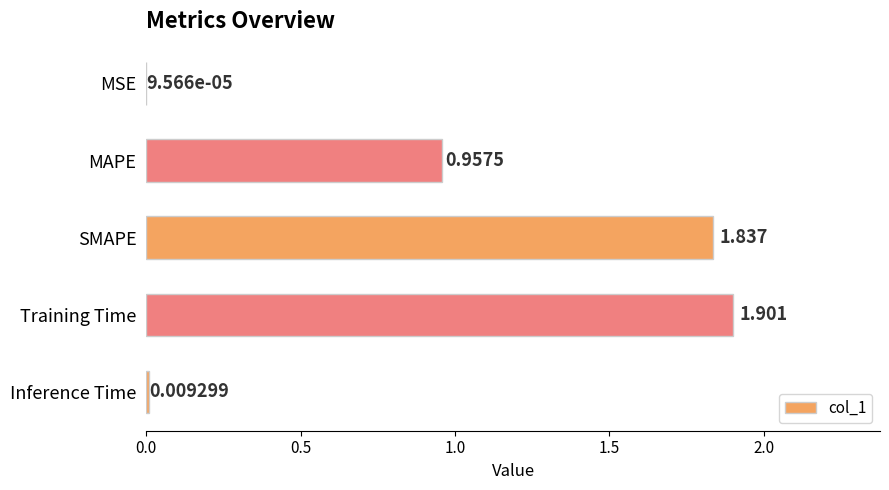

At which category does the chart reach its peak across all series?

Training Time